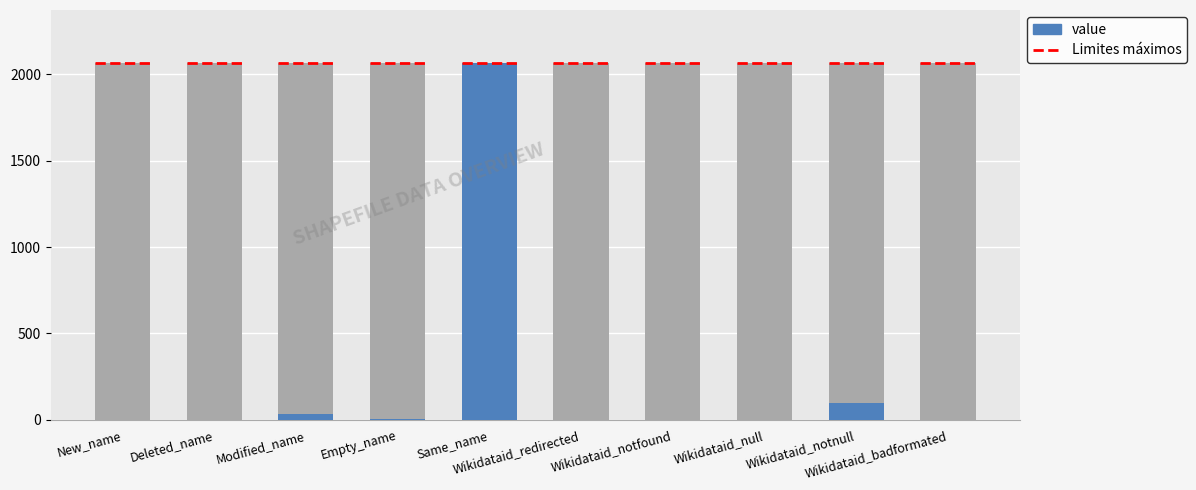

Reading left to right, what are all the values shown in this chart?

limit_bar: New_name=2063	Deleted_name=2063	Modified_name=2063	Empty_name=2063	Same_name=2063	Wikidataid_redirected=2063	Wikidataid_notfound=2063	Wikidataid_null=2063	Wikidataid_notnull=2063	Wikidataid_badformated=2063
value: New_name=1	Deleted_name=0	Modified_name=31	Empty_name=5	Same_name=2063	Wikidataid_redirected=0	Wikidataid_notfound=0	Wikidataid_null=0	Wikidataid_notnull=100	Wikidataid_badformated=0